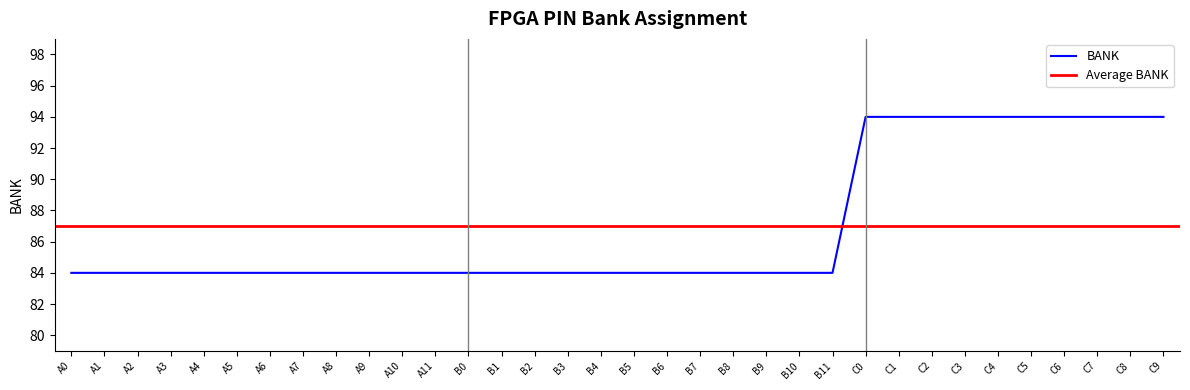

True or false: the data has more than 1 interior local peaks.

False